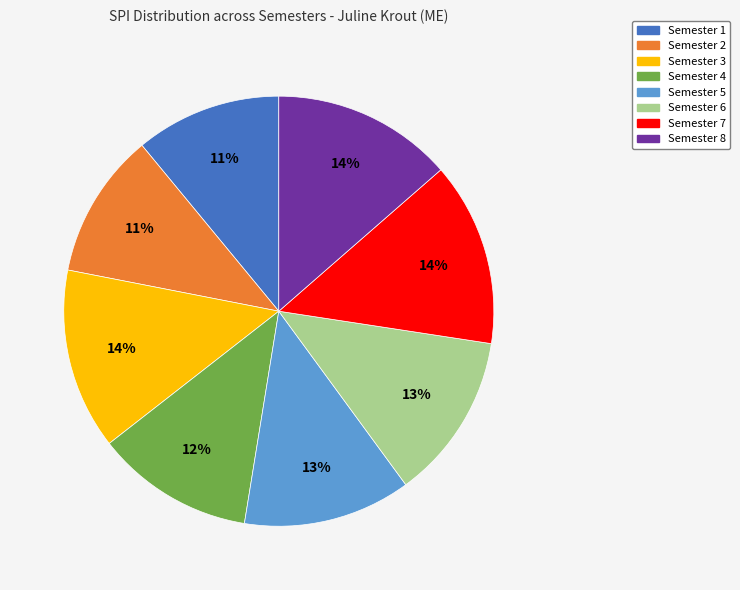

Does Semester 2 represent more than half of the total?

No